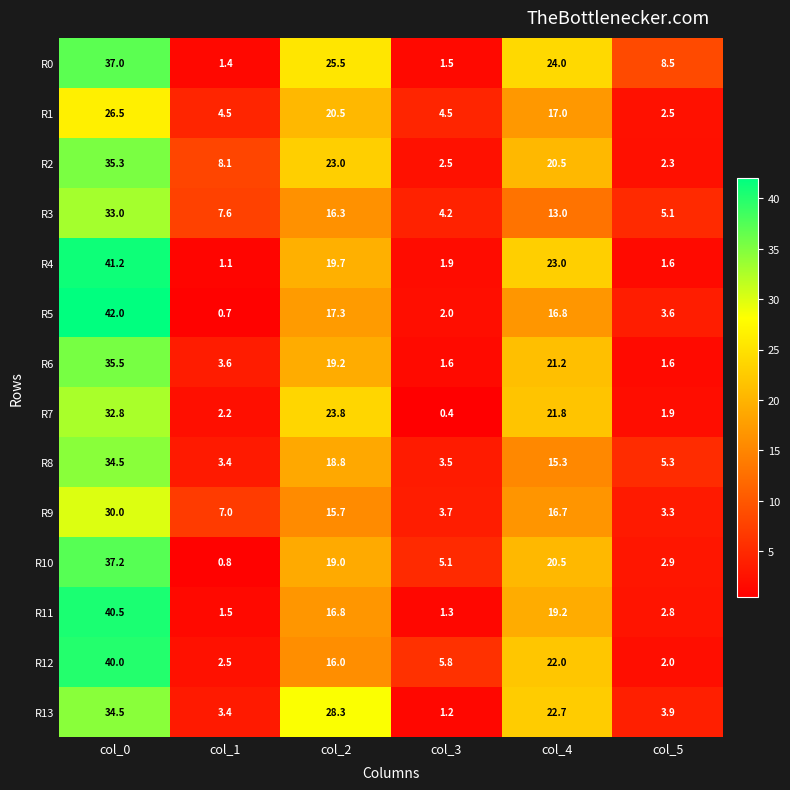

How many data points in R4 are above 19?

3